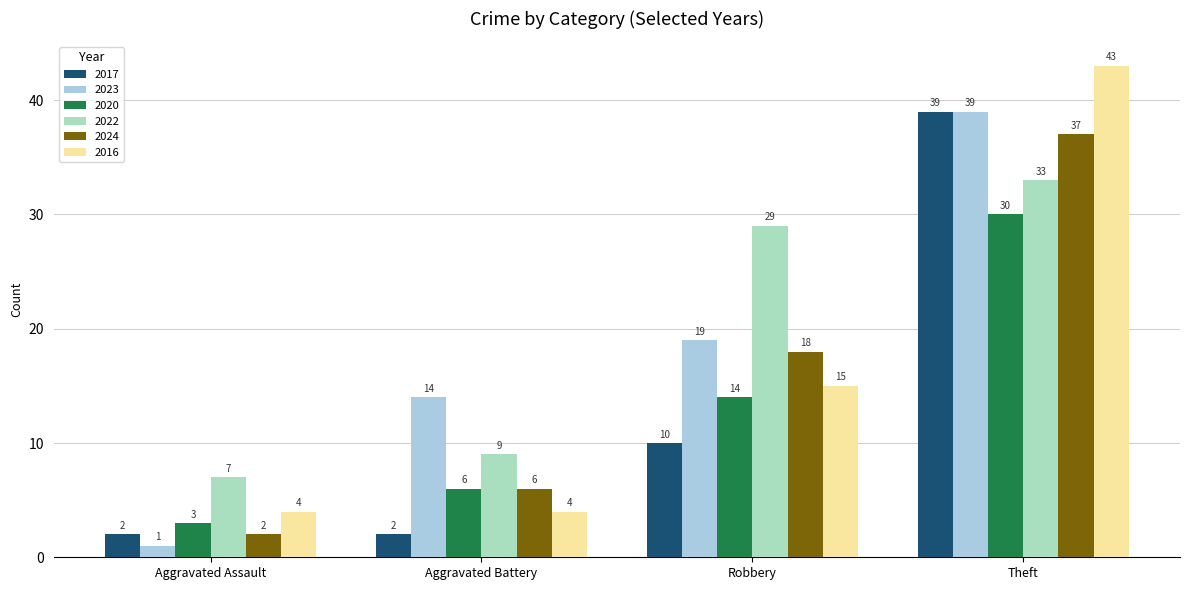

Reading left to right, extract all data points from this chart.

2017: 2	2	10	39
2023: 1	14	19	39
2020: 3	6	14	30
2022: 7	9	29	33
2024: 2	6	18	37
2016: 4	4	15	43